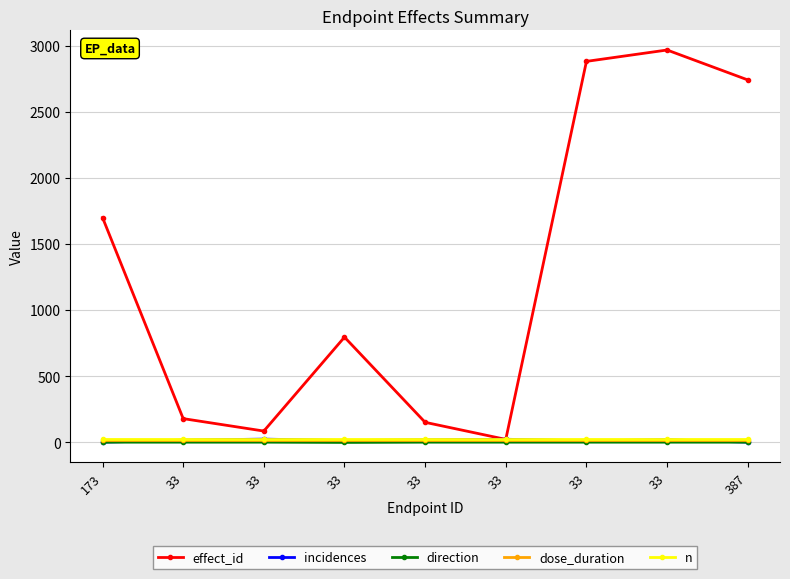

What is the total value across all series at 33?

234